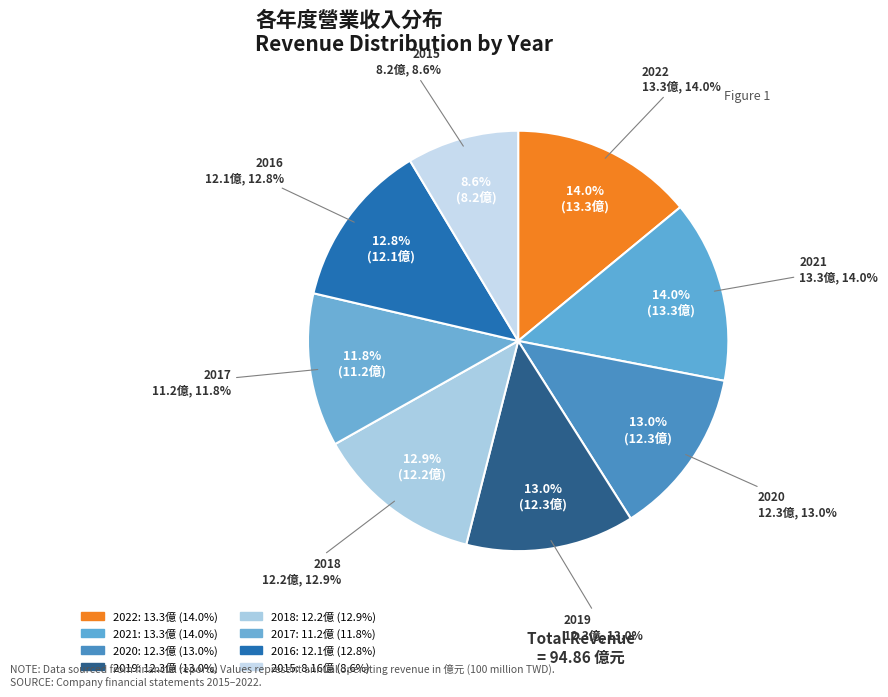

What is the smallest slice in the pie chart?

2015